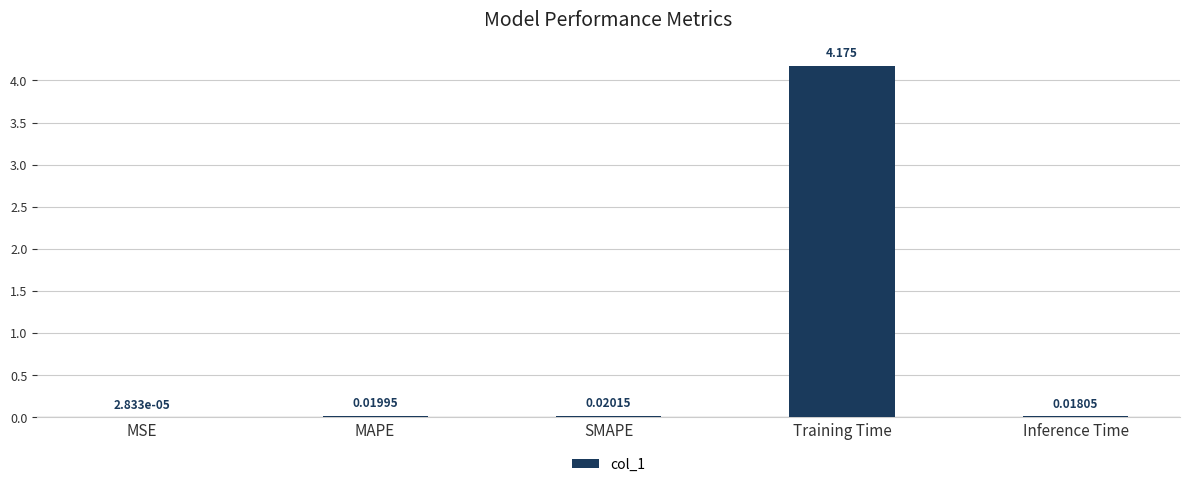

Between Training Time and MAPE, which is larger?

Training Time